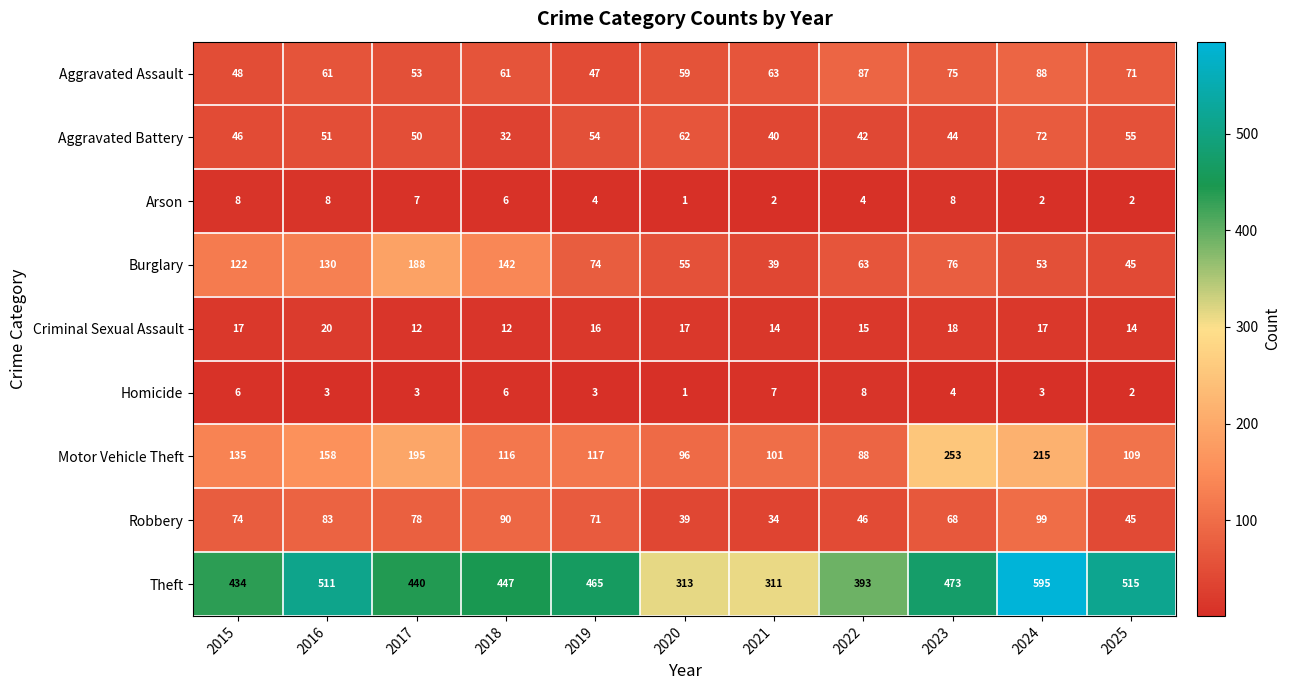

At which category does the chart reach its minimum across all series?

2020